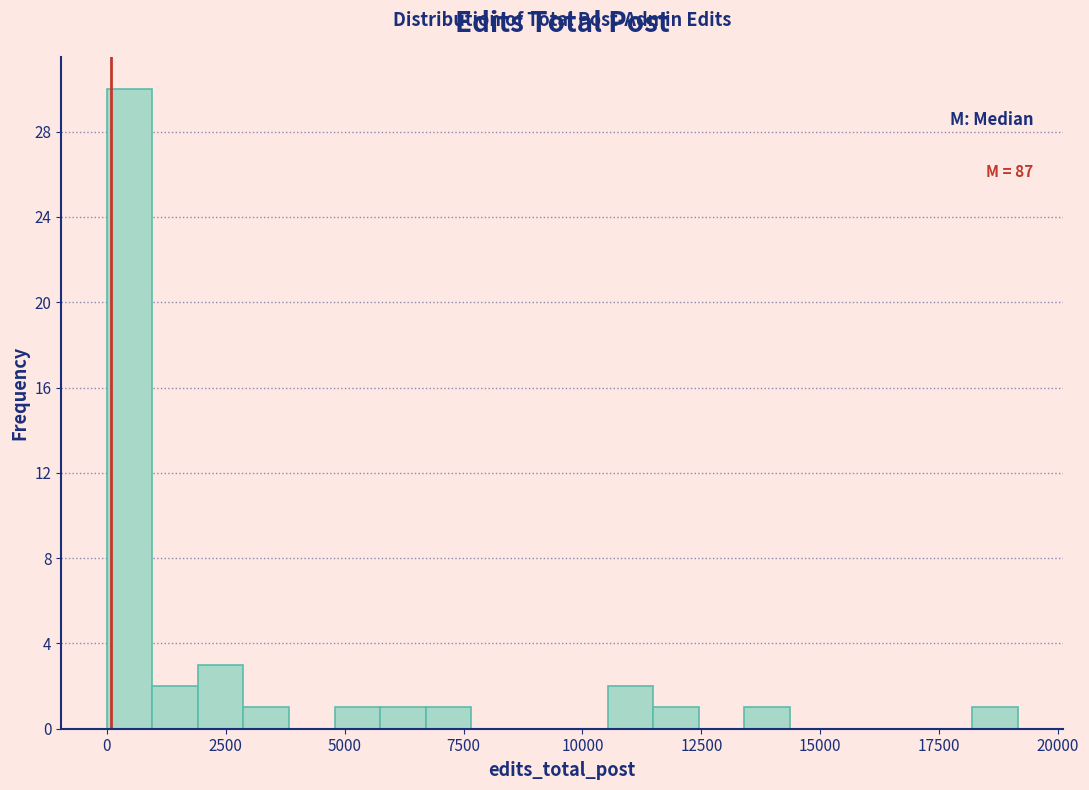

Read against the x-axis, roughly where is the centre of the tallest bar?

500